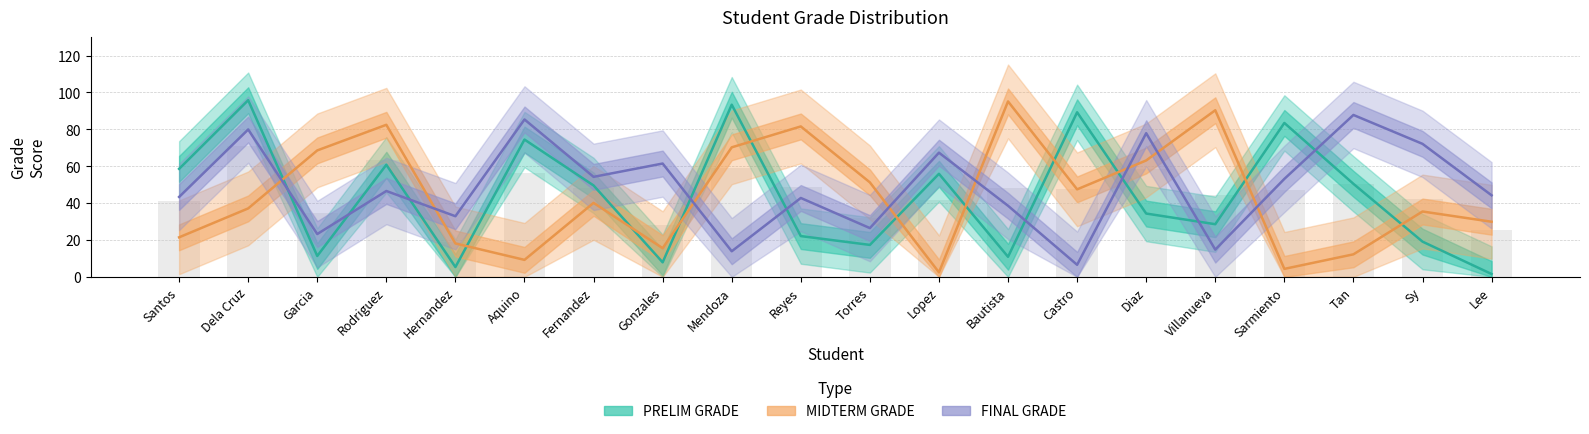

What is the approximate value of MIDTERM GRADE at Lee?

29.9